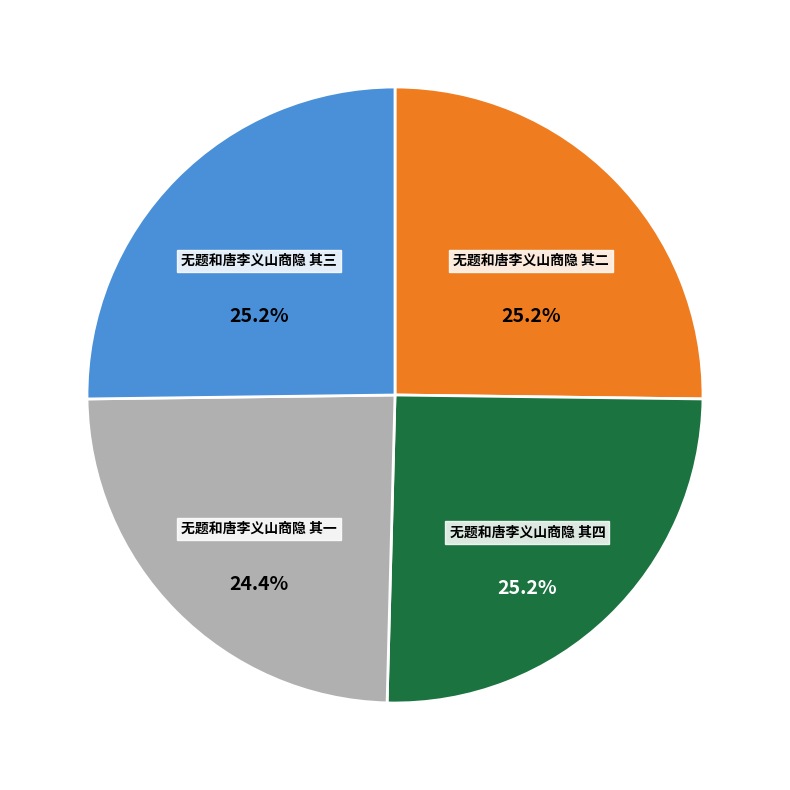

To the nearest percent, what is the average slice percentage?

25%